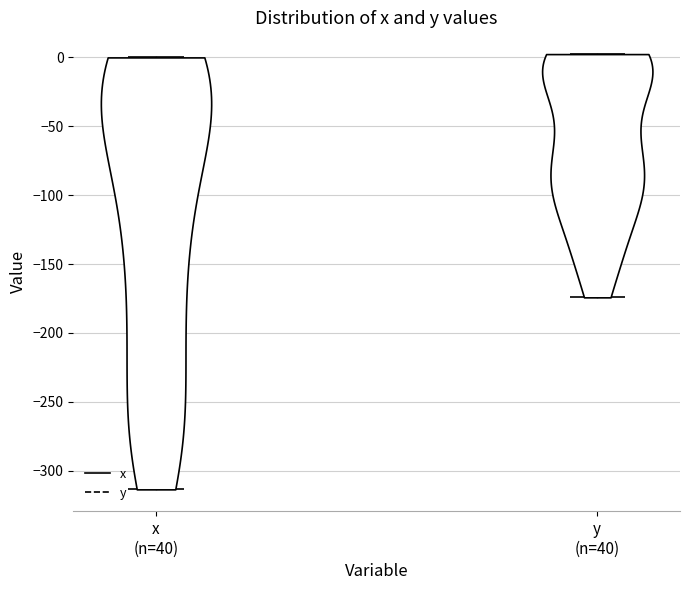

Reading left to right, read every violin against the y-axis: where its median line is, and the lowest and highest points it reaches. The values are not printed on the chart, so give them approximately, as read against the axis.

x (n=40): median line -90, lowest point -315, highest point 0
y (n=40): median line -60, lowest point -175, highest point 0